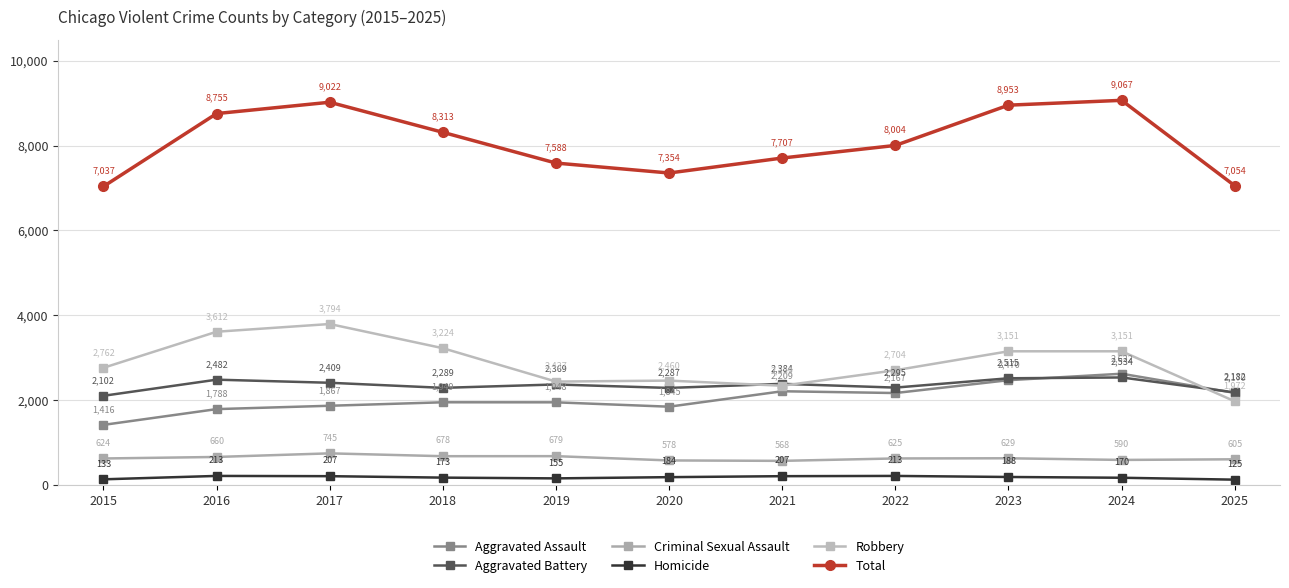

True or false: Criminal Sexual Assault and Total cross at least once.

False